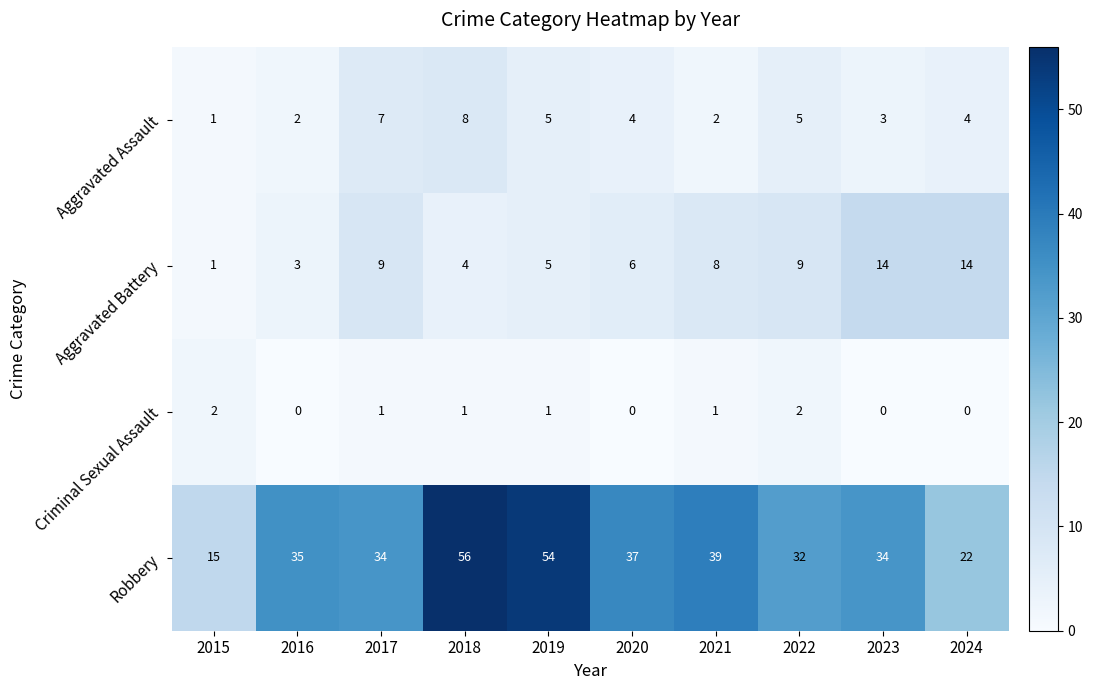

Count the number of categories in the chart.

10